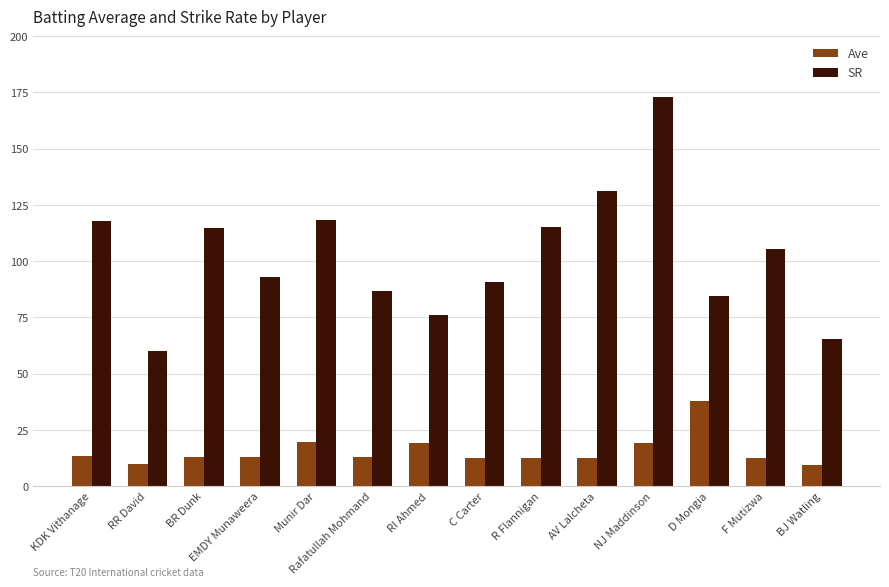

At RR David, list the series in order from smallest to largest.

Ave, SR